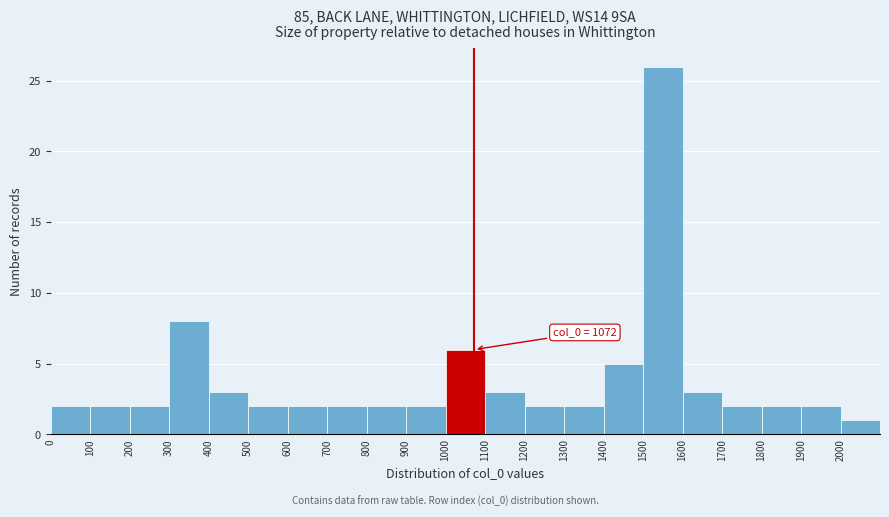

Which range on the x-axis has the tallest bar?

1500 to 1600